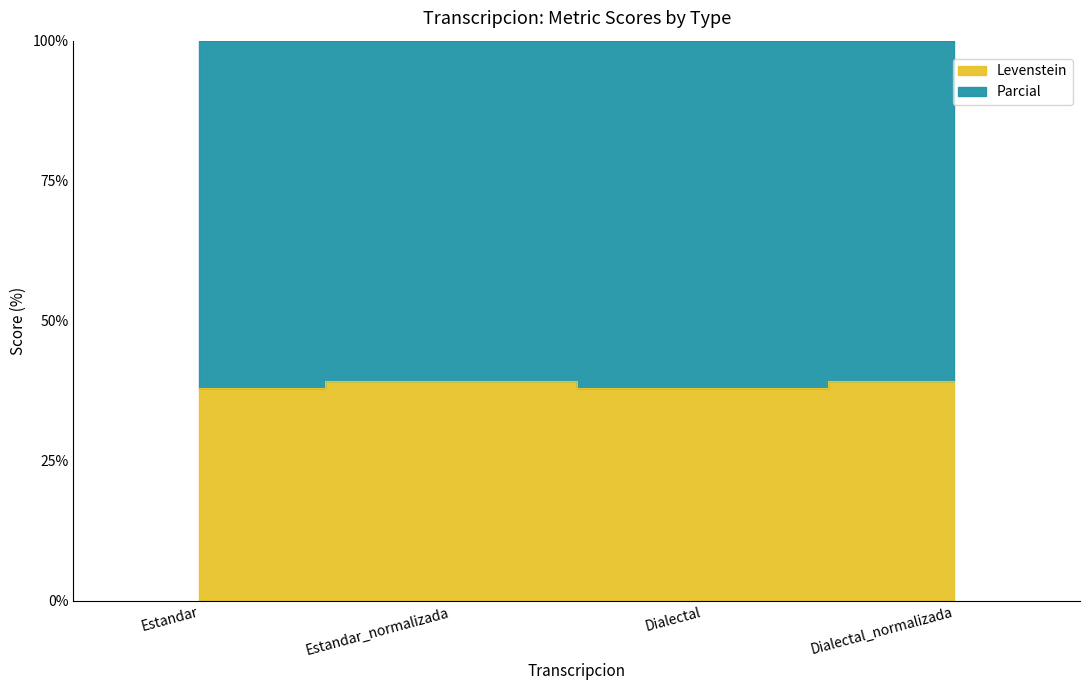

Reading right to left, list all the values displayed in this chart.

Dialectal_normalizada=39.3	Dialectal=37.9	Estandar_normalizada=39.3	Estandar=37.9